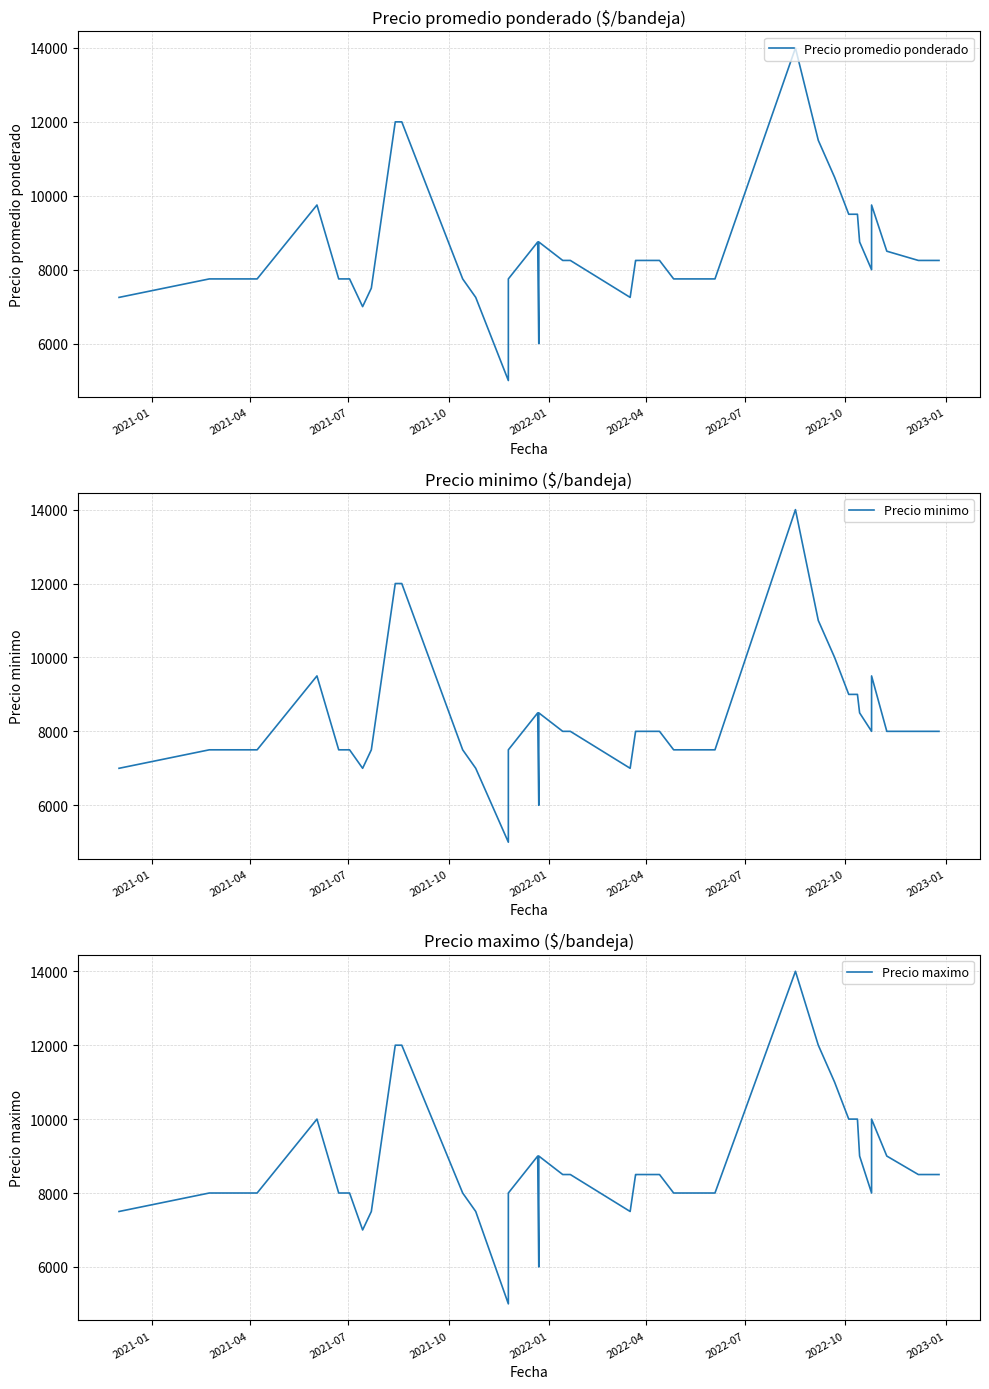

At which label is Precio maximo closest to 9500?

2021-10